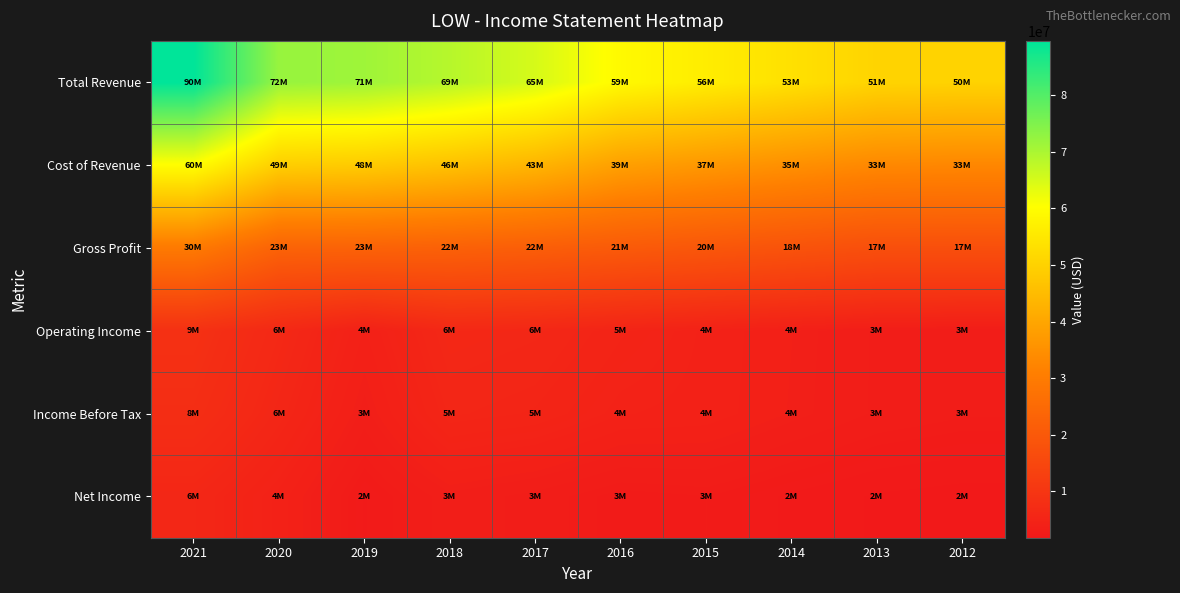

Between 2018 and 2015, which is larger?

2018